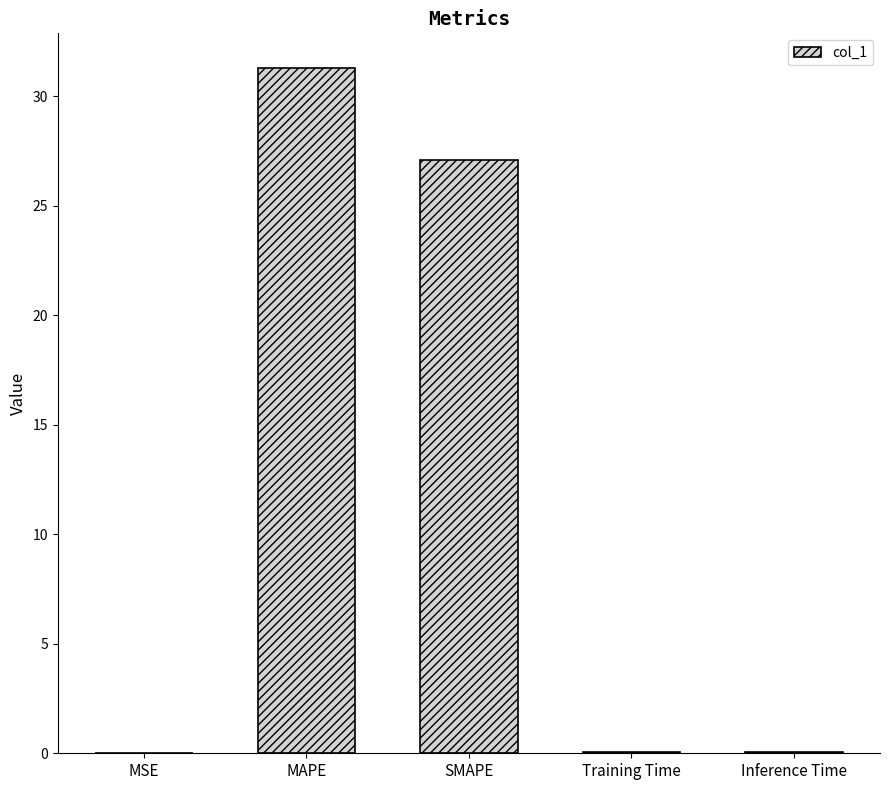

Count the number of categories in the chart.

5